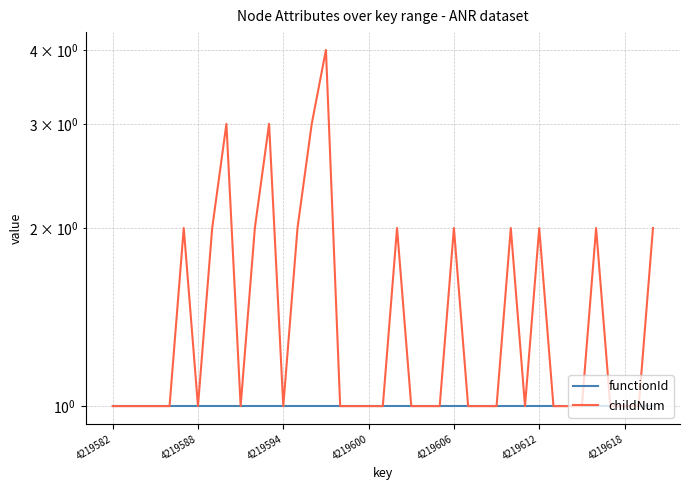

What is the sum of all childNum values?

58